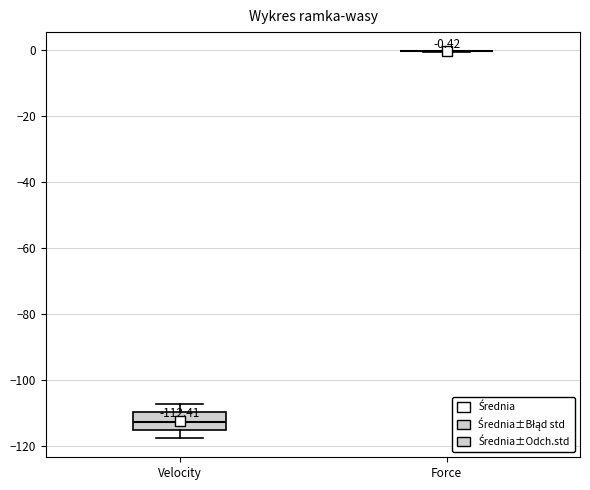

Which box is the tallest, from its lower edge to its upper edge?

Velocity